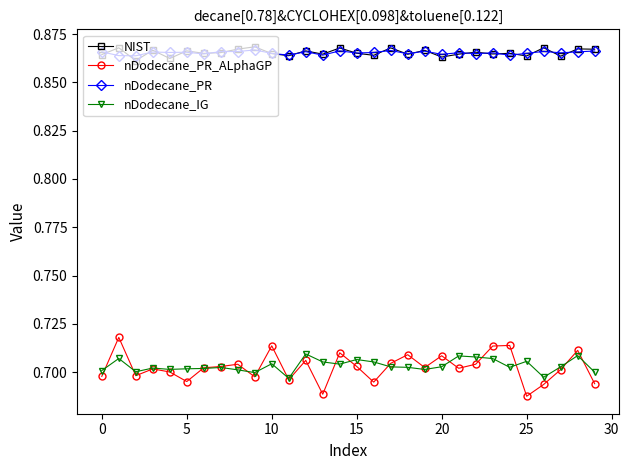

At how many categories does at least one series exceed 0?

30